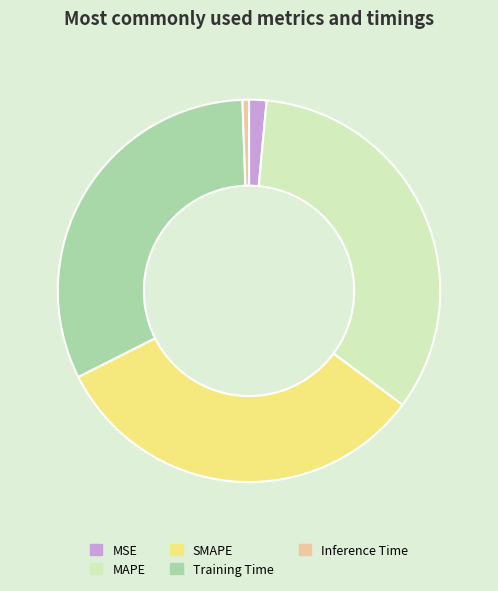

Is it true that Inference Time is 1% of the pie?

True